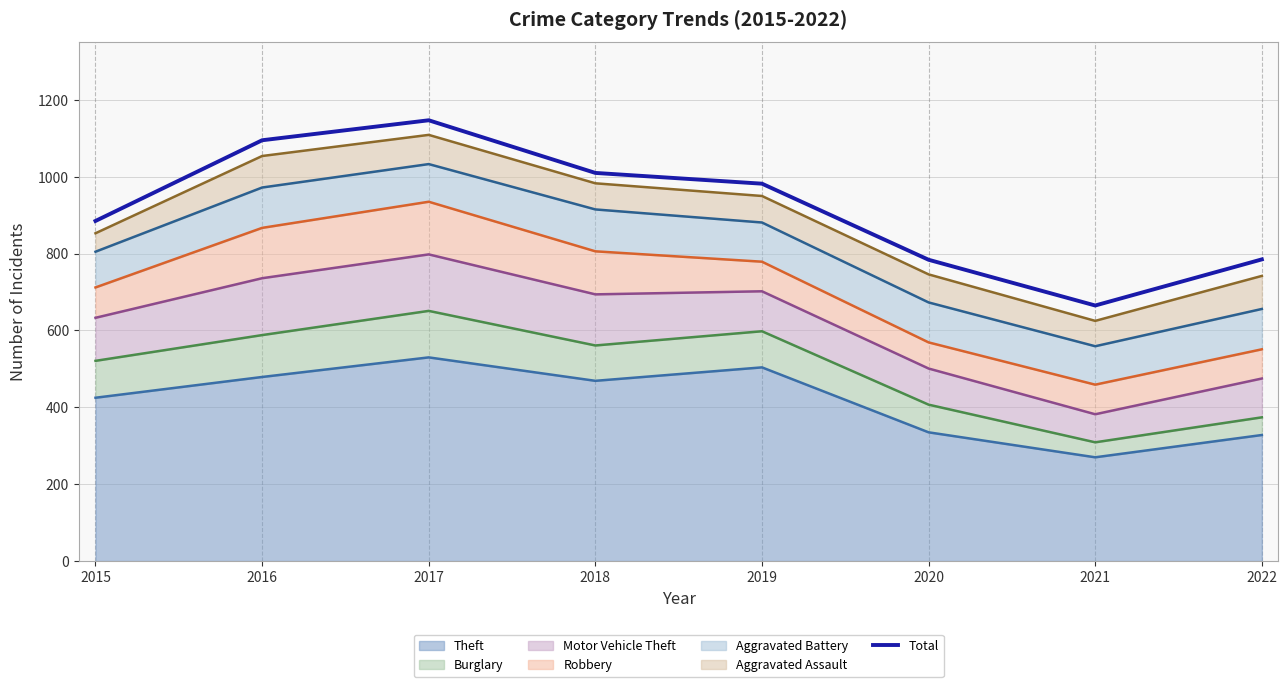

True or false: there are more than 2 points higher than both neighbors.

False